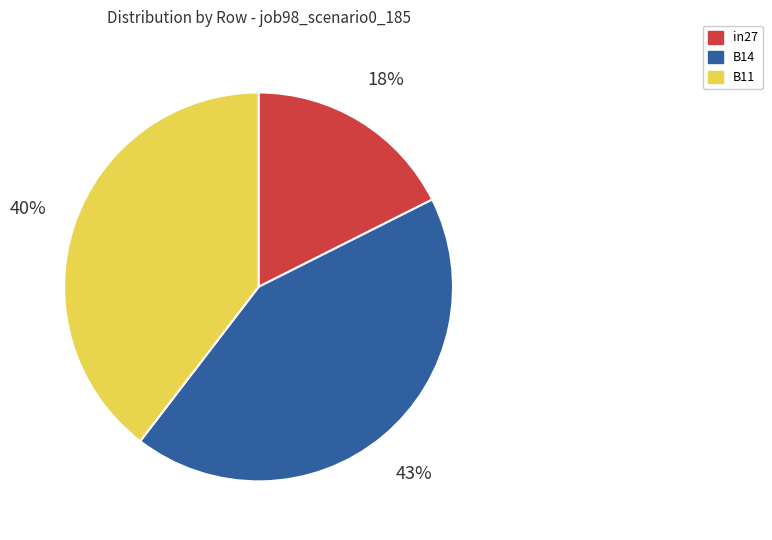

To the nearest percent, what percentage of the pie is in27?

18%